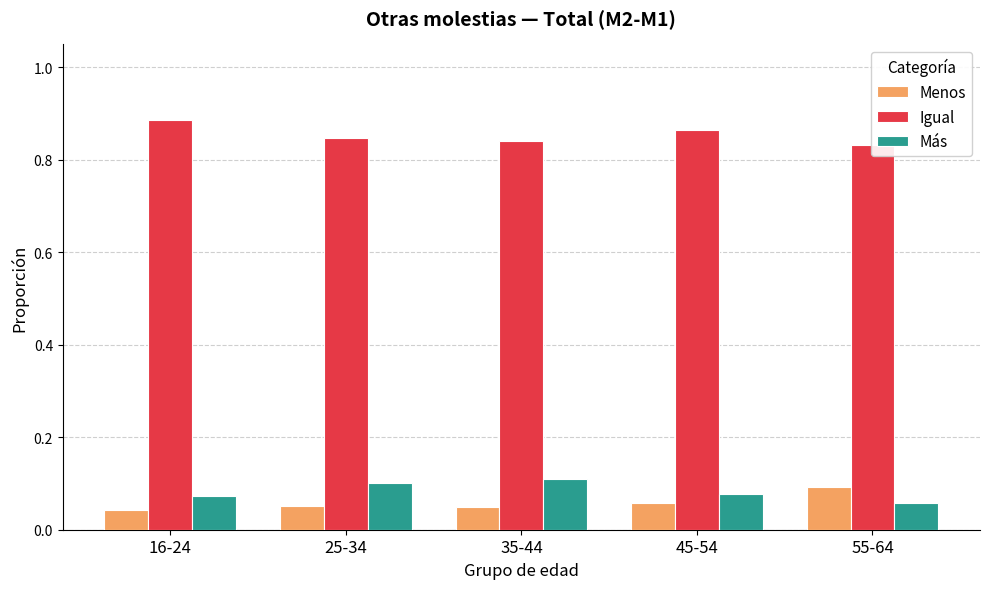

How many series are shown in this chart?

3